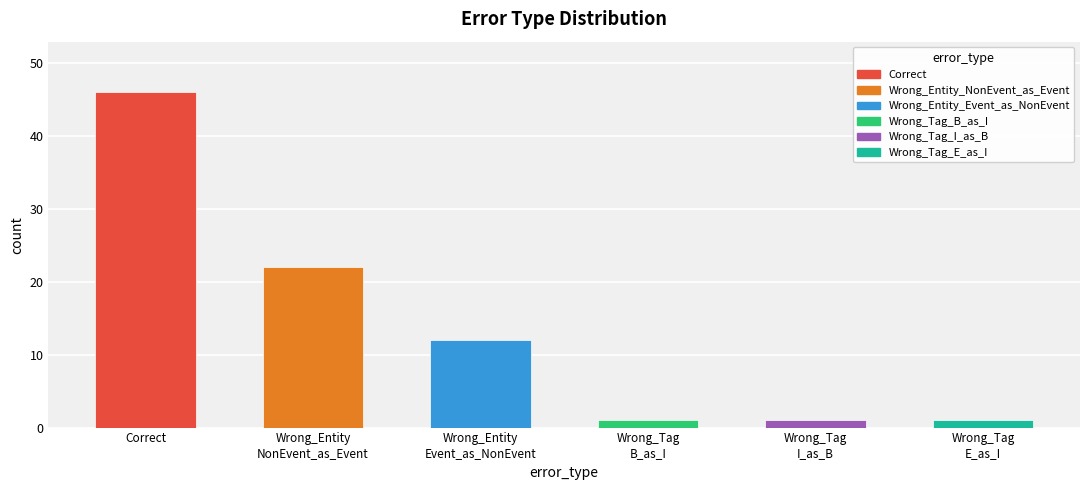

What is the sum of all values?

83